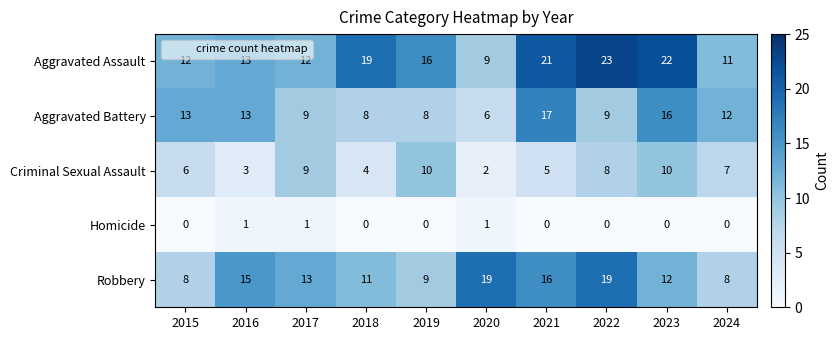

At which category is the sum across all series the highest?

2023